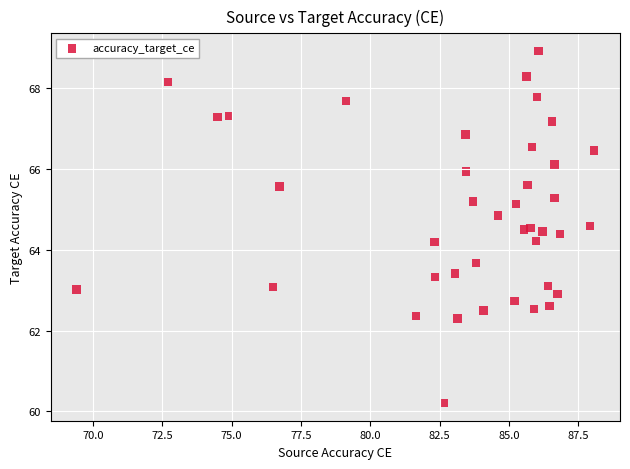

What is the range of Y values (max minus min)?

8.7